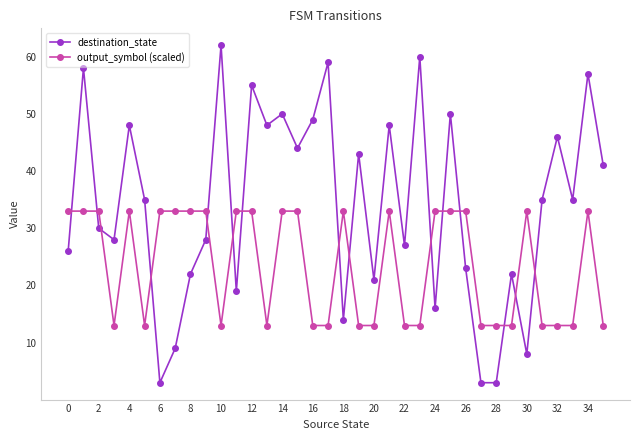

Which series ends up on top after the final intersection of destination_state and output_symbol (scaled)?

destination_state